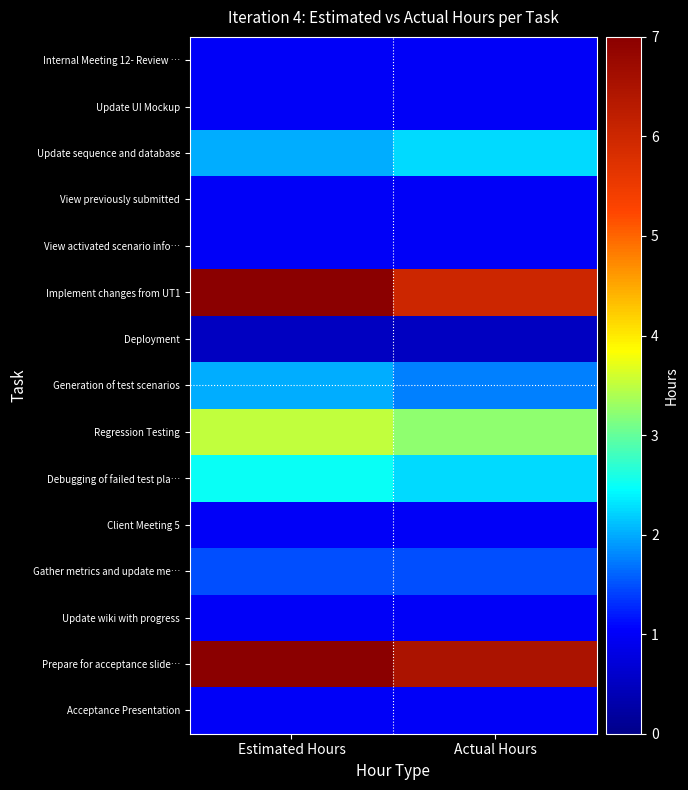

What is the spread (max minus min) of values at Actual Hours?

6.0